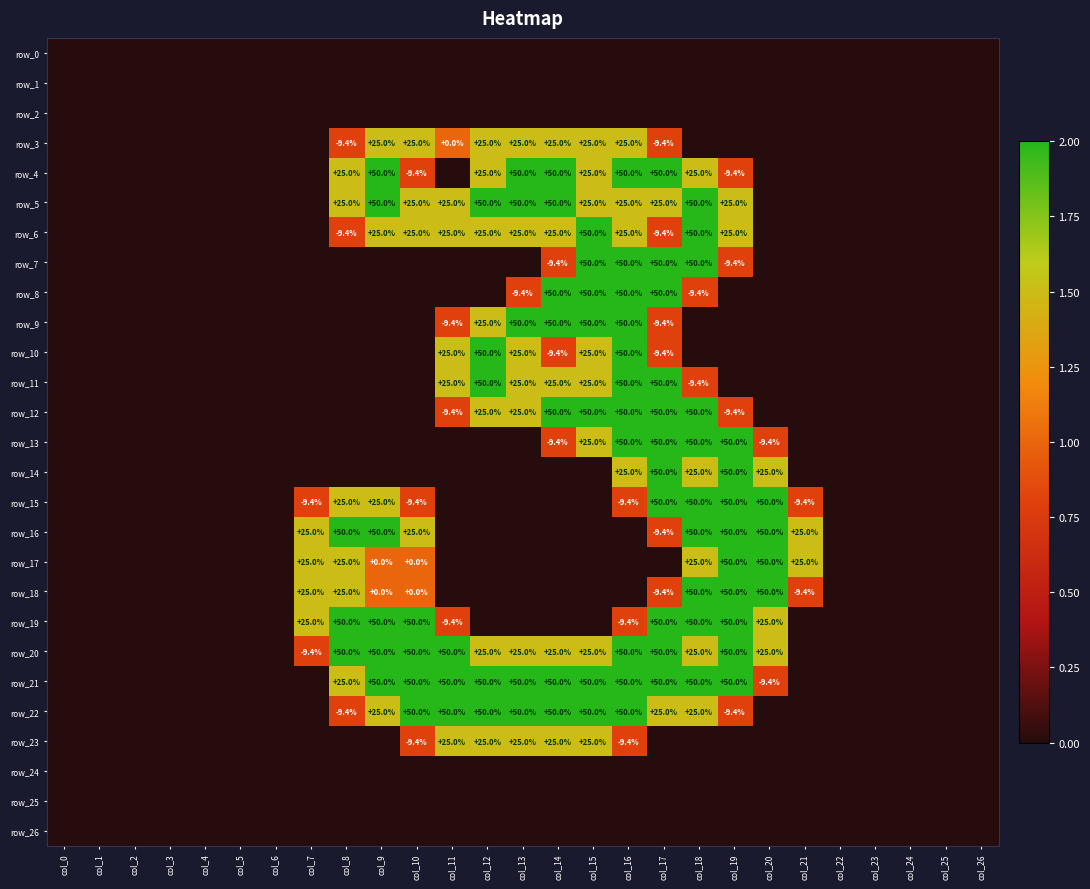

The row_7 series shows -1.0 at col_9. True or false?

False